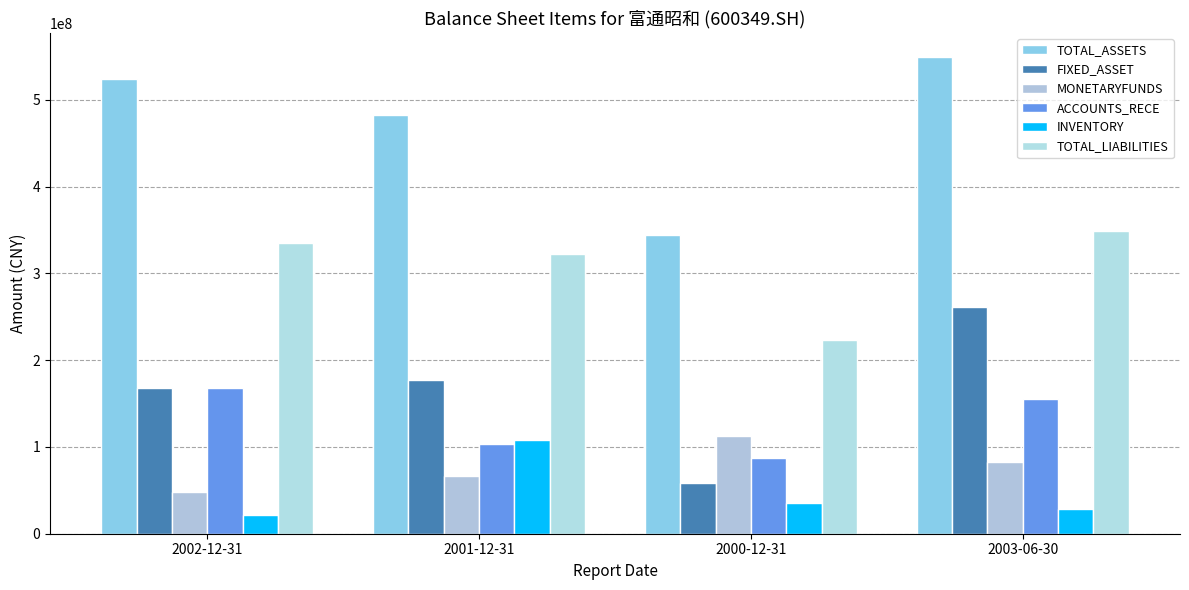

Is it true that TOTAL_LIABILITIES equals 222733132.5 at 2000-12-31?

True